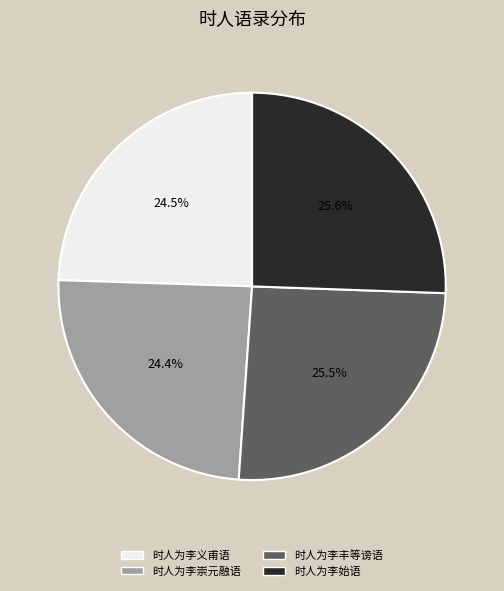

How many segments does this pie chart have?

4